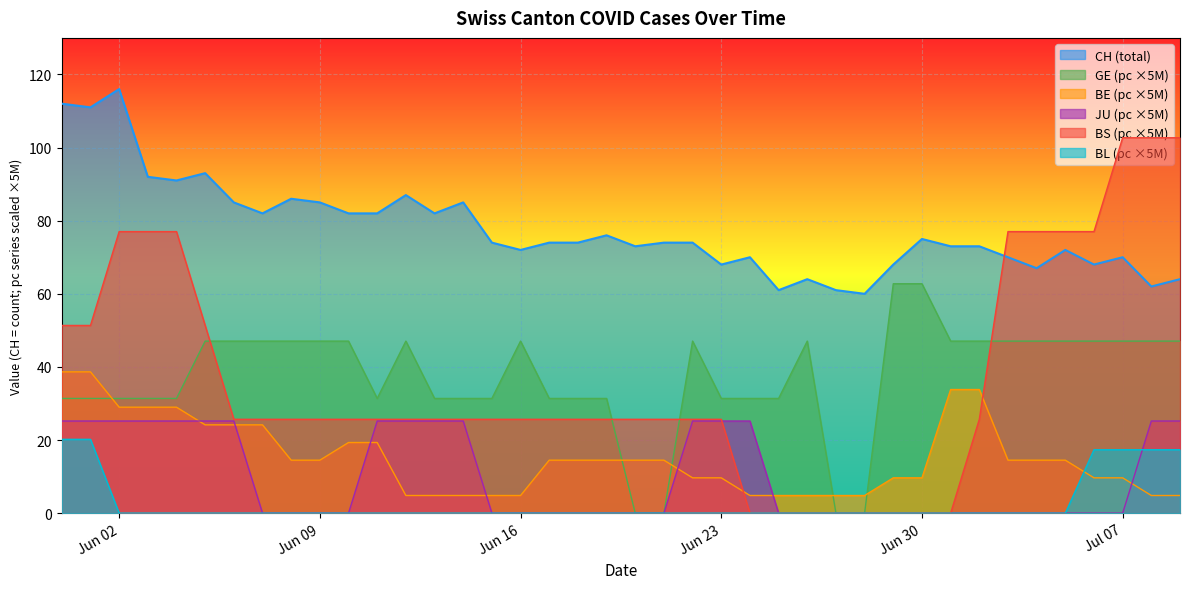

Which series has the largest range (max minus min)?

BS (pc ×5M)